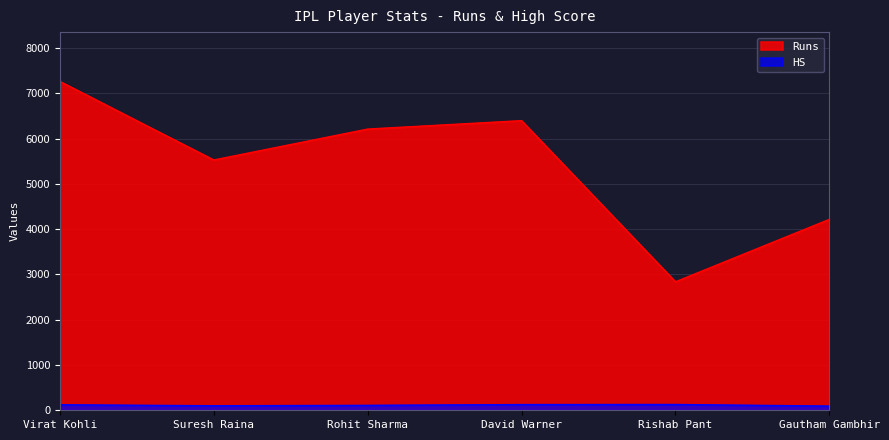

Does the chart display data point markers on the line(s)?

No